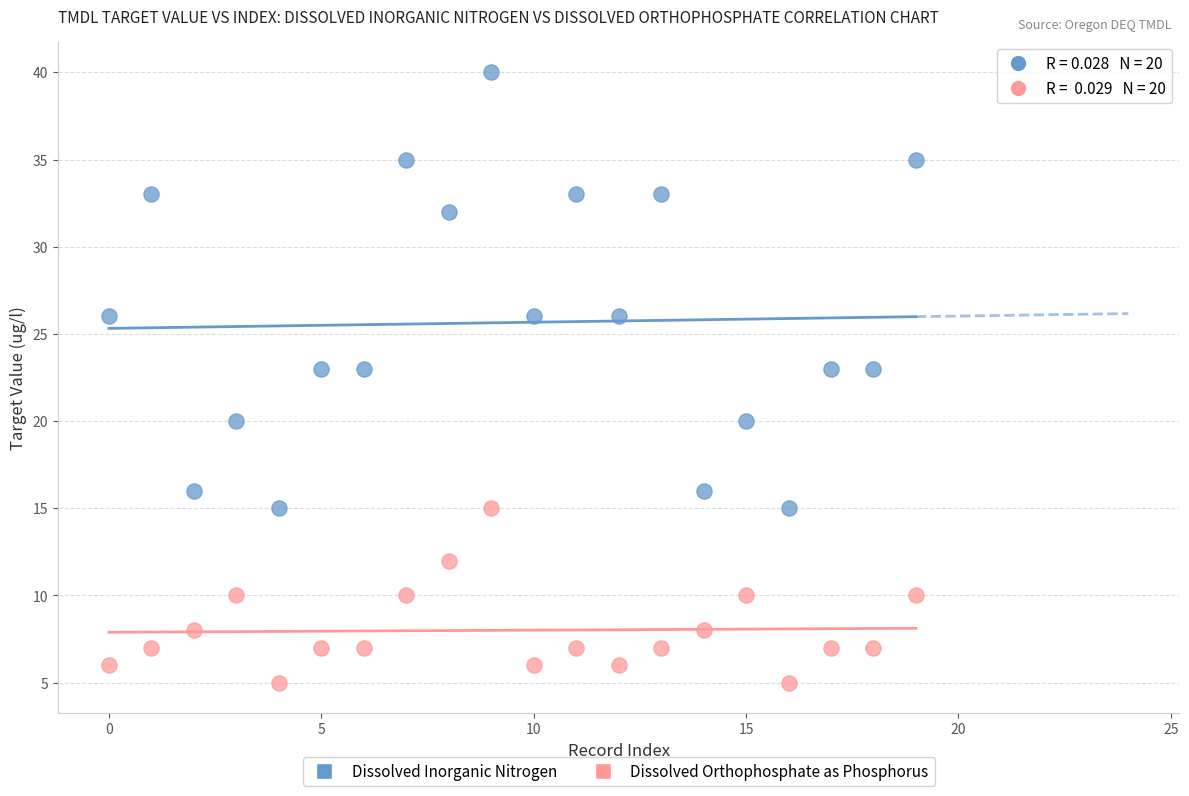

Which series has the widest spread of Y values?

Dissolved Inorganic Nitrogen